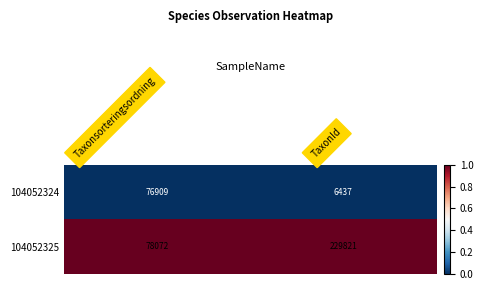

Reading left to right, list all the values displayed in this chart.

104052324: 76909	6437
104052325: 78072	229821